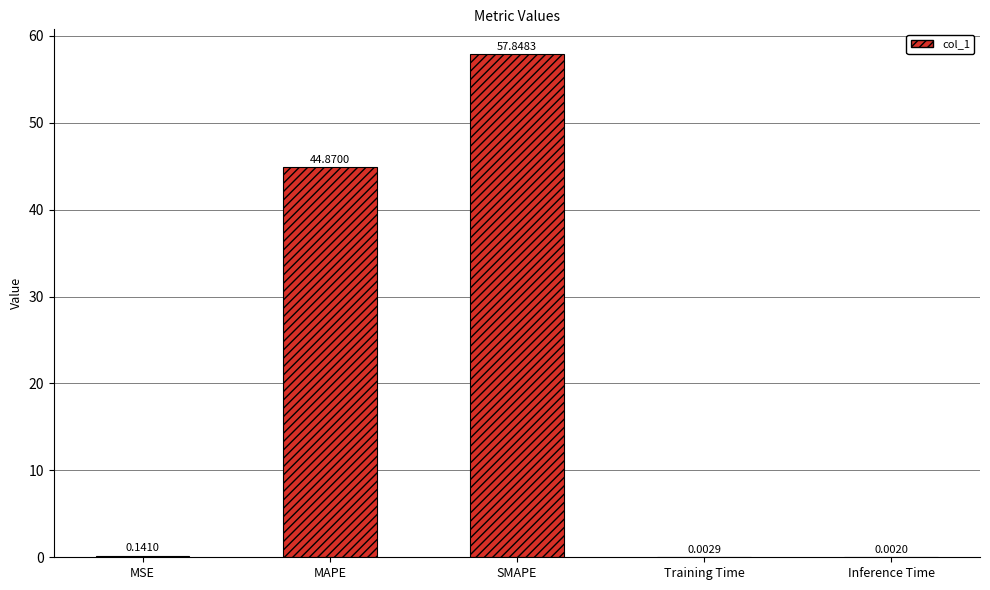

Between SMAPE and MSE, which is larger?

SMAPE